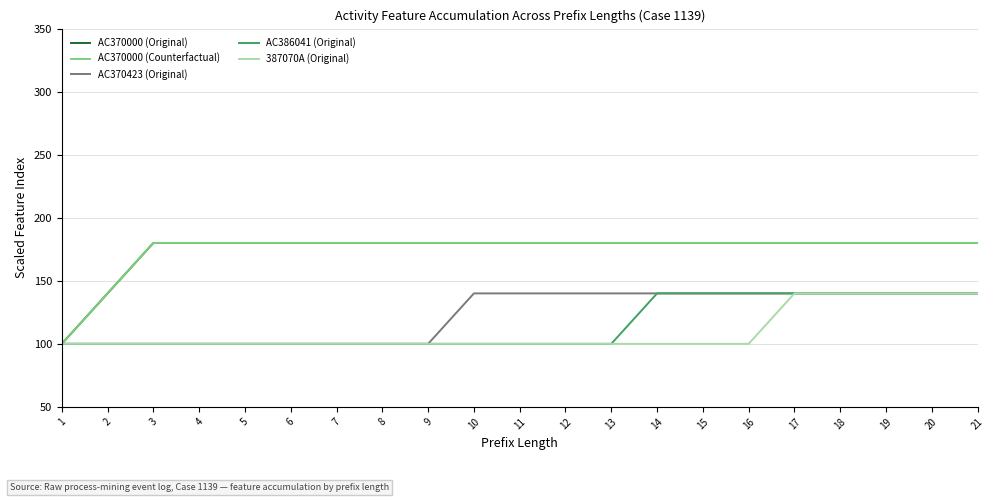

Is this an area chart (filled region under the line)?

No